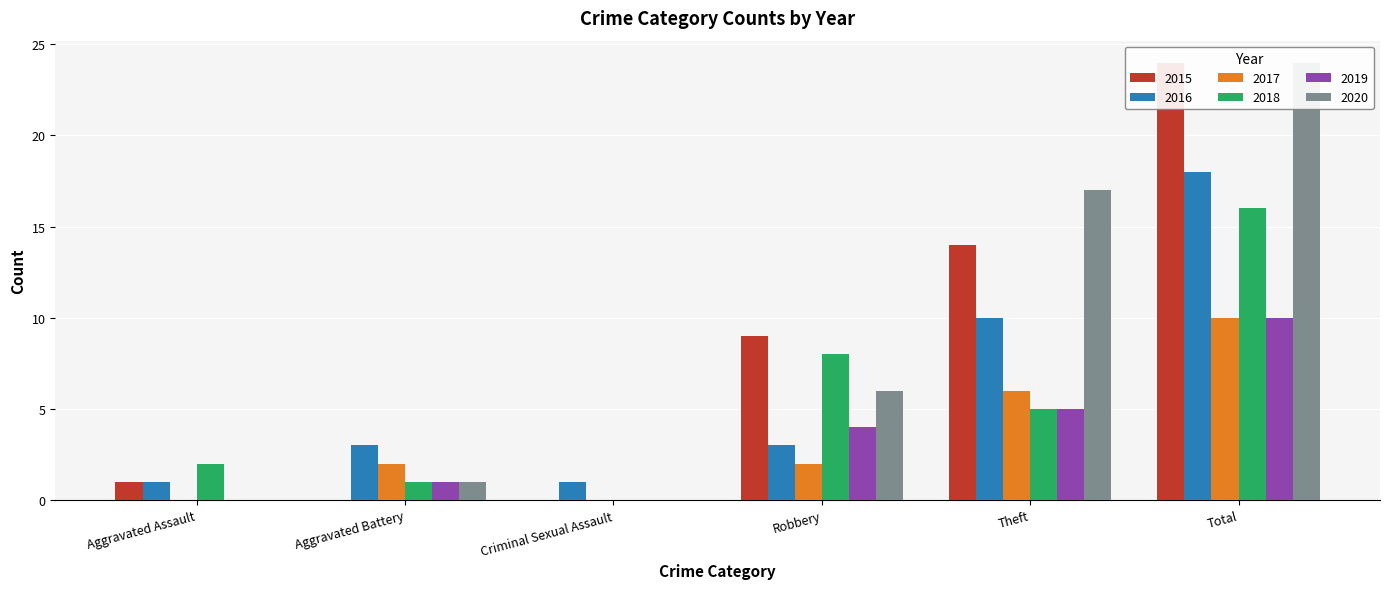

True or false: 2015 has a value of -16 at Aggravated Battery.

False